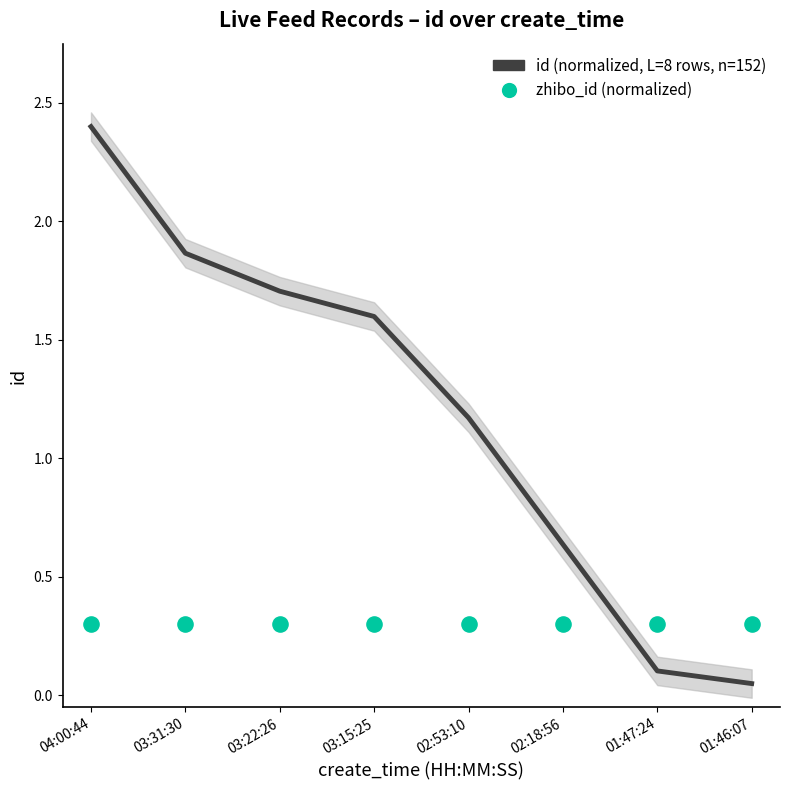

What is the total value across all series at 01:47:24?

0.4